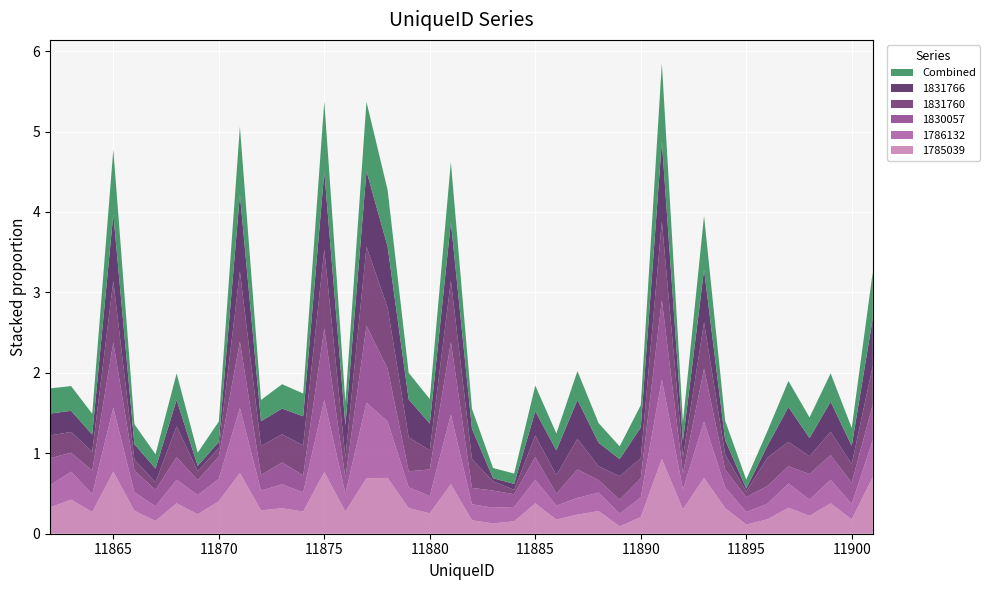

Reading left to right, transcribe all the data shown in this chart.

1785039: 0.3	0.4	0.3	0.8	0.3	0.2	0.4	0.2	0.4	0.8	0.3	0.3	0.3	0.8	0.3	0.7	0.7	0.3	0.3	0.6	0.2	0.1	0.2	0.4	0.2	0.2	0.3	0.1	0.2	0.9	0.3	0.7	0.3	0.1	0.2	0.3	0.2	0.4	0.2	0.7
1786132: 0.3	0.3	0.2	0.8	0.2	0.2	0.3	0.2	0.3	0.8	0.2	0.3	0.2	0.9	0.2	0.9	0.7	0.3	0.2	0.9	0.2	0.2	0.2	0.3	0.2	0.2	0.2	0.2	0.2	1.0	0.3	0.7	0.3	0.2	0.2	0.3	0.2	0.3	0.2	0.5
1830057: 0.3	0.2	0.3	0.8	0.3	0.2	0.3	0.2	0.3	0.8	0.2	0.3	0.2	0.9	0.2	1.0	0.7	0.2	0.3	0.9	0.2	0.2	0.2	0.3	0.1	0.4	0.2	0.2	0.2	1.0	0.2	0.7	0.2	0.2	0.2	0.2	0.3	0.3	0.3	0.4
1831760: 0.3	0.3	0.2	0.8	0.1	0.1	0.4	0.1	0.1	0.9	0.4	0.3	0.4	1.0	0.3	1.0	0.8	0.4	0.2	0.8	0.4	0.1	0.1	0.3	0.2	0.4	0.2	0.3	0.2	1.0	0.2	0.6	0.2	0.1	0.4	0.3	0.2	0.3	0.2	0.5
1831766: 0.3	0.3	0.2	0.8	0.2	0.2	0.3	0.1	0.1	1.0	0.3	0.3	0.4	1.0	0.4	0.9	0.8	0.5	0.3	0.7	0.4	0.0	0.1	0.3	0.3	0.5	0.3	0.2	0.4	1.0	0.2	0.7	0.2	0.0	0.1	0.4	0.2	0.4	0.2	0.6
Combined: 0.3	0.3	0.3	0.8	0.2	0.2	0.3	0.2	0.3	0.8	0.3	0.3	0.3	0.9	0.3	0.9	0.7	0.3	0.3	0.7	0.2	0.1	0.1	0.3	0.2	0.4	0.2	0.2	0.3	1.0	0.2	0.7	0.2	0.1	0.2	0.3	0.3	0.4	0.2	0.6